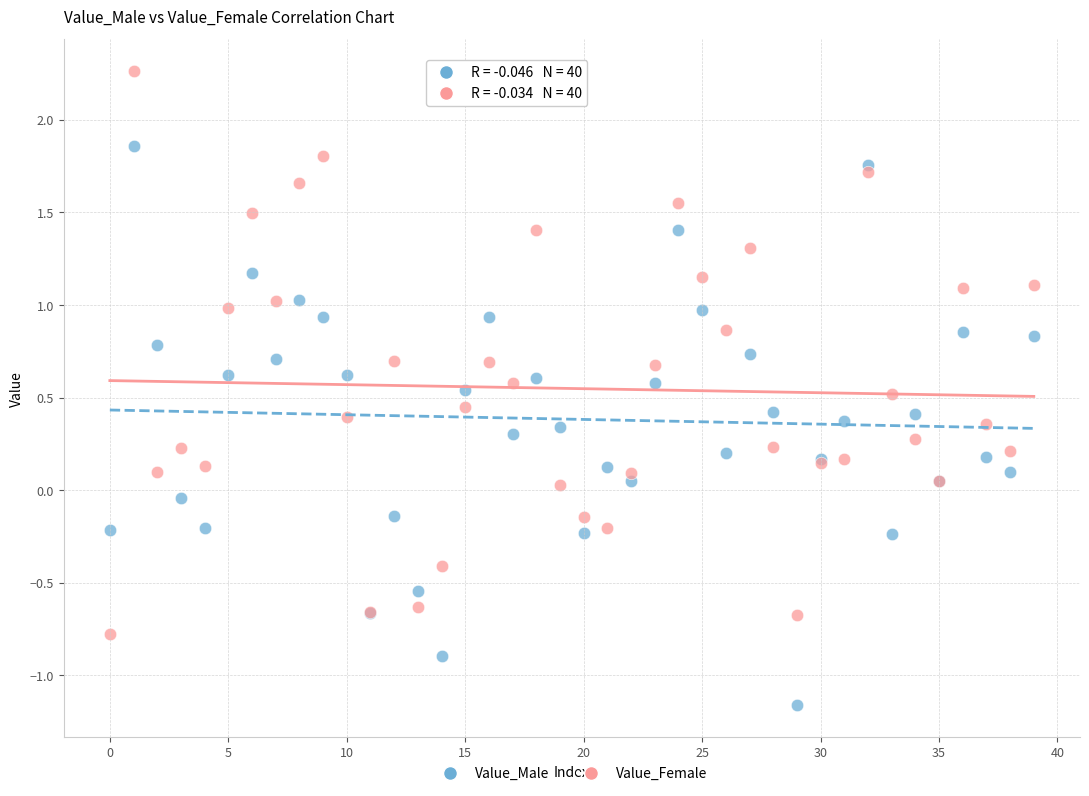

Which series reaches the maximum Y coordinate?

Value_Female